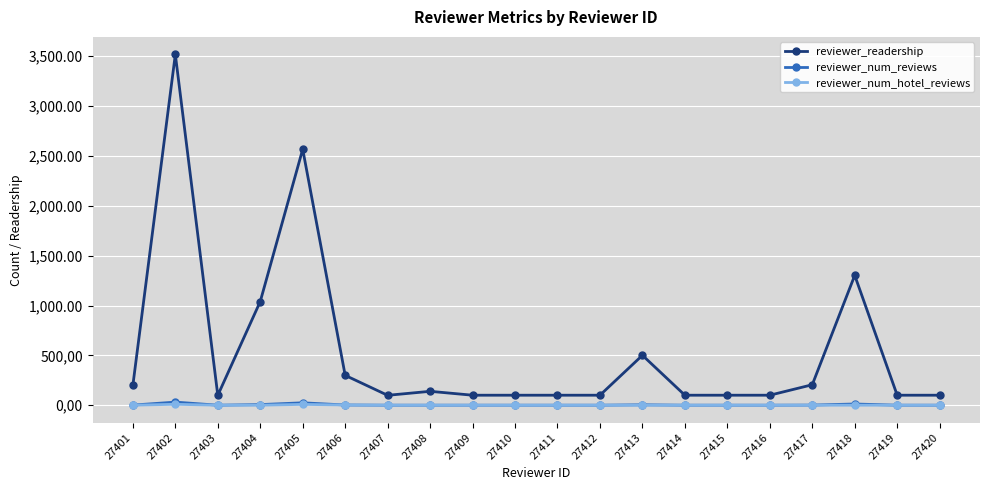

What is the lowest value of the reviewer_readership series?

100